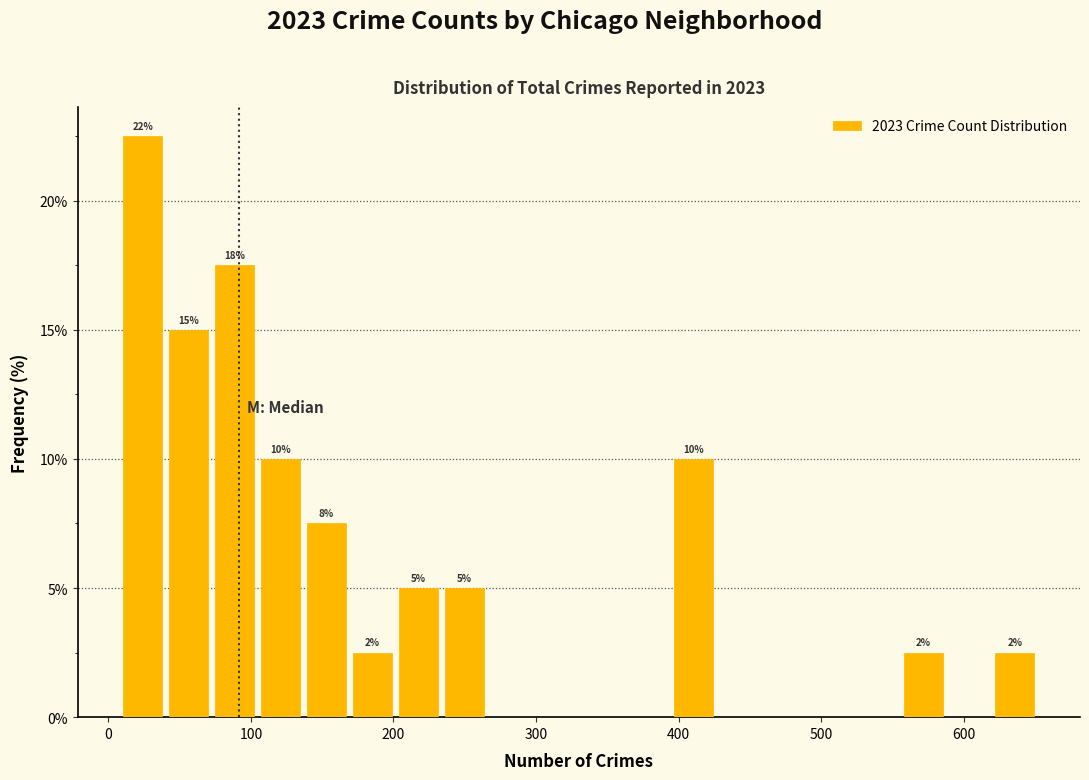

Around what value on the x-axis is the tallest bar? Give the approximate position of its centre, as read against the axis.

20